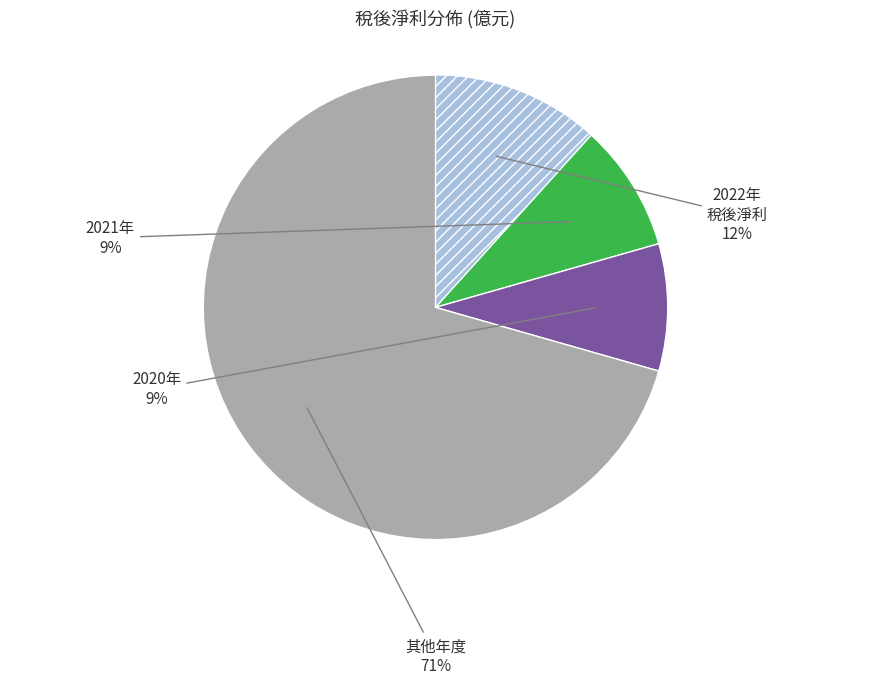

Does any single category account for the majority?

Yes